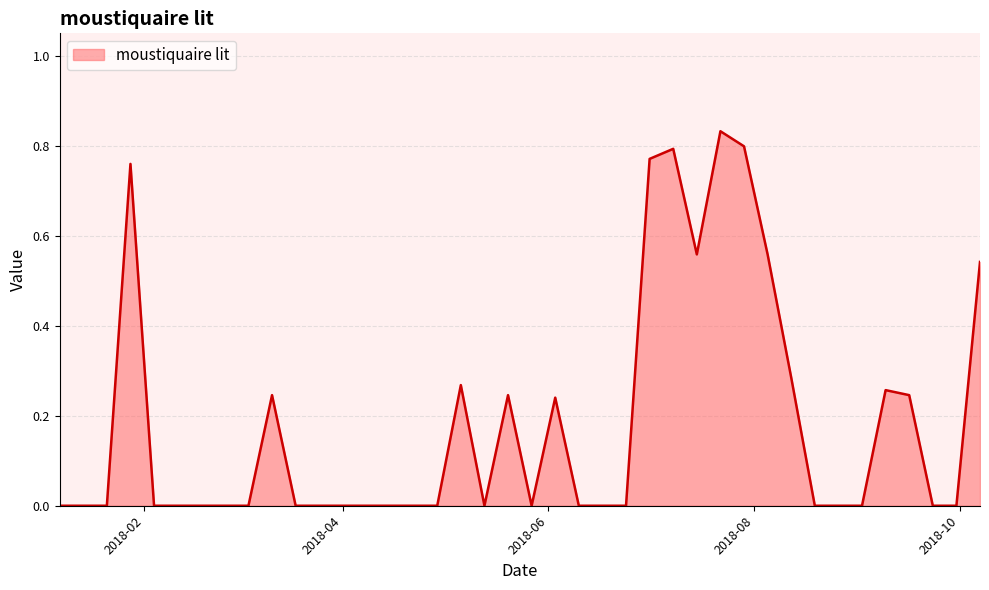

List the labels in order of value, largest first.

2018-07-22, 2018-07-29, 2018-07-08, 2018-07-01, 2018-01-28, 2018-07-15, 2018-08-05, 2018-10-07, 2018-08-12, 2018-05-06, 2018-09-09, 2018-03-11, 2018-05-20, 2018-09-16, 2018-06-03, 2018-01-07, 2018-01-14, 2018-01-21, 2018-02-04, 2018-02-11, 2018-02-18, 2018-02-25, 2018-03-04, 2018-03-18, 2018-03-25, 2018-04-01, 2018-04-08, 2018-04-15, 2018-04-22, 2018-04-29, 2018-05-13, 2018-05-27, 2018-06-10, 2018-06-17, 2018-06-24, 2018-08-19, 2018-08-26, 2018-09-02, 2018-09-23, 2018-09-30